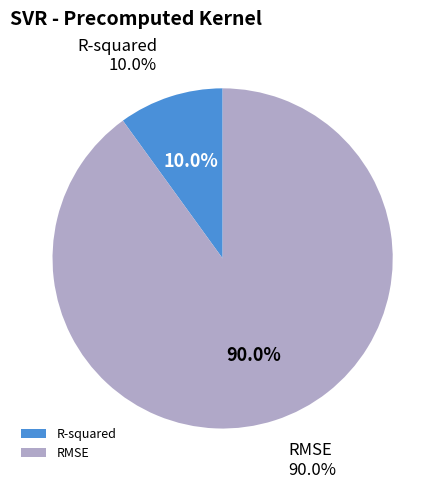

The RMSE slice represents 77% of the pie. True or false?

False